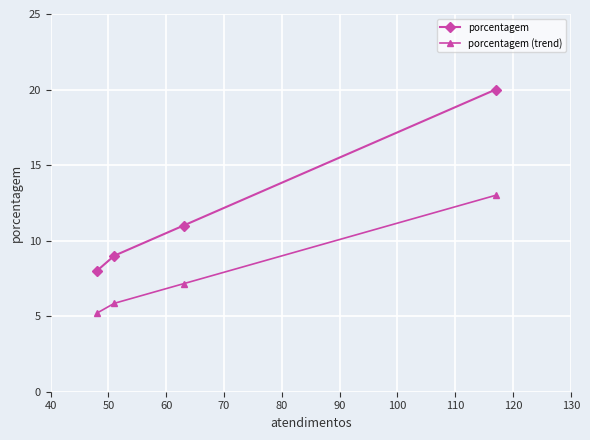

Reading right to left, what are all the values shown in this chart?

porcentagem: 20.0	11.0	9.0	8.0
porcentagem (trend): 13.0	7.2	5.9	5.2